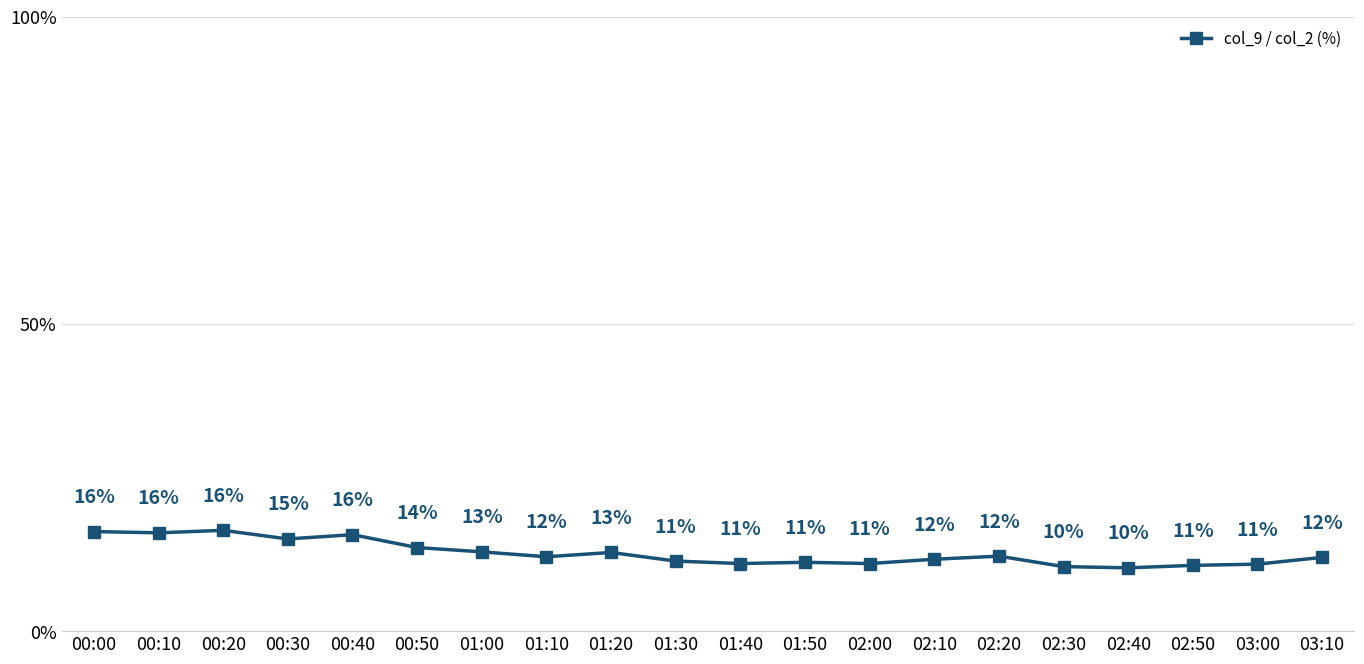

True or false: the data shows 11.0 at 01:40.

True